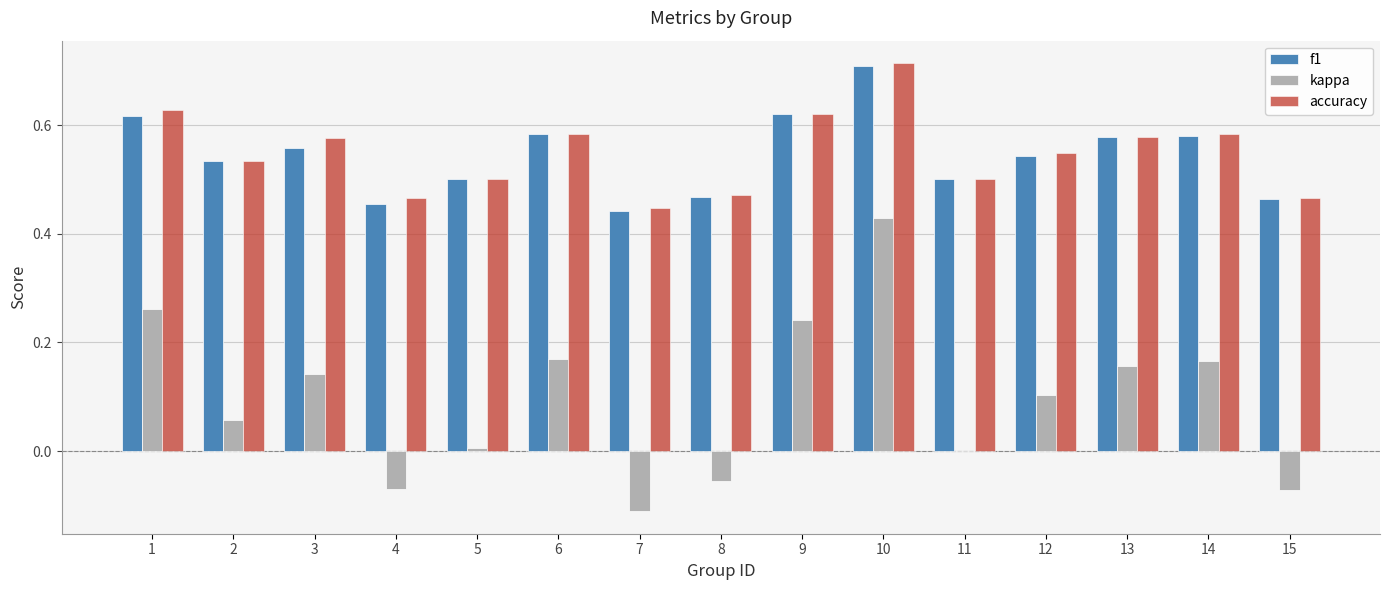

The value of f1 at 4 is 0.7. True or false?

False